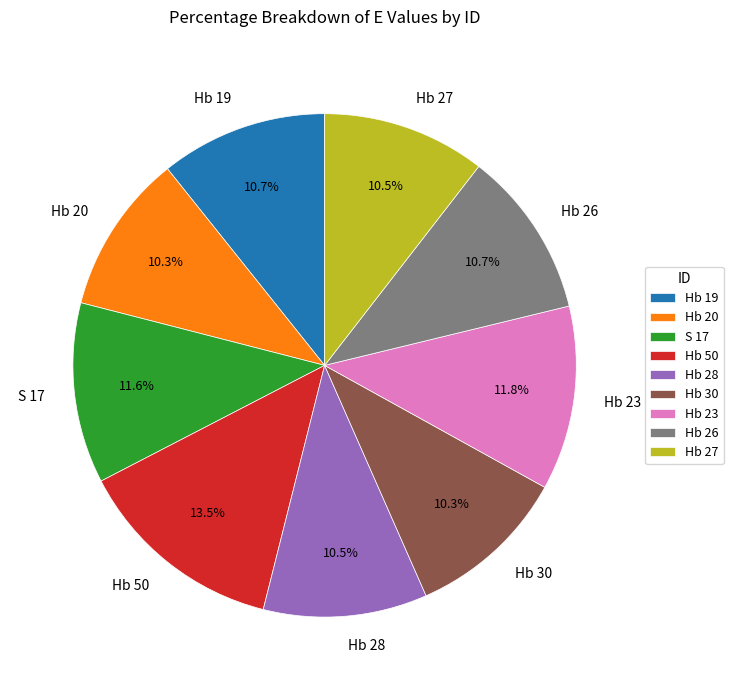

Is there any slice that represents more than half of the pie?

No